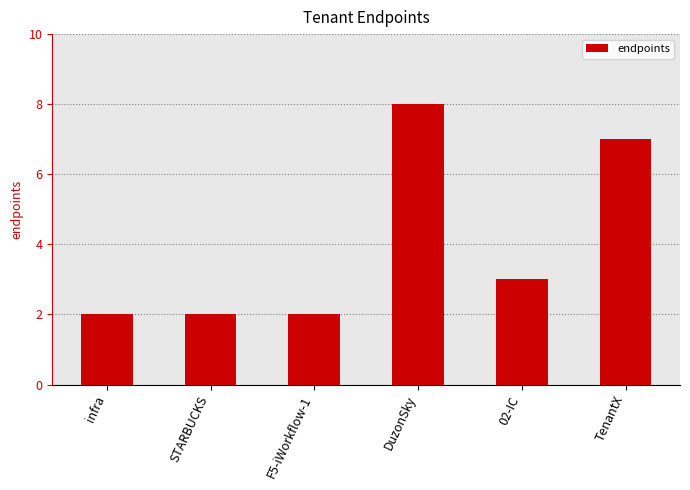

How many values are between 2 and 7?

5